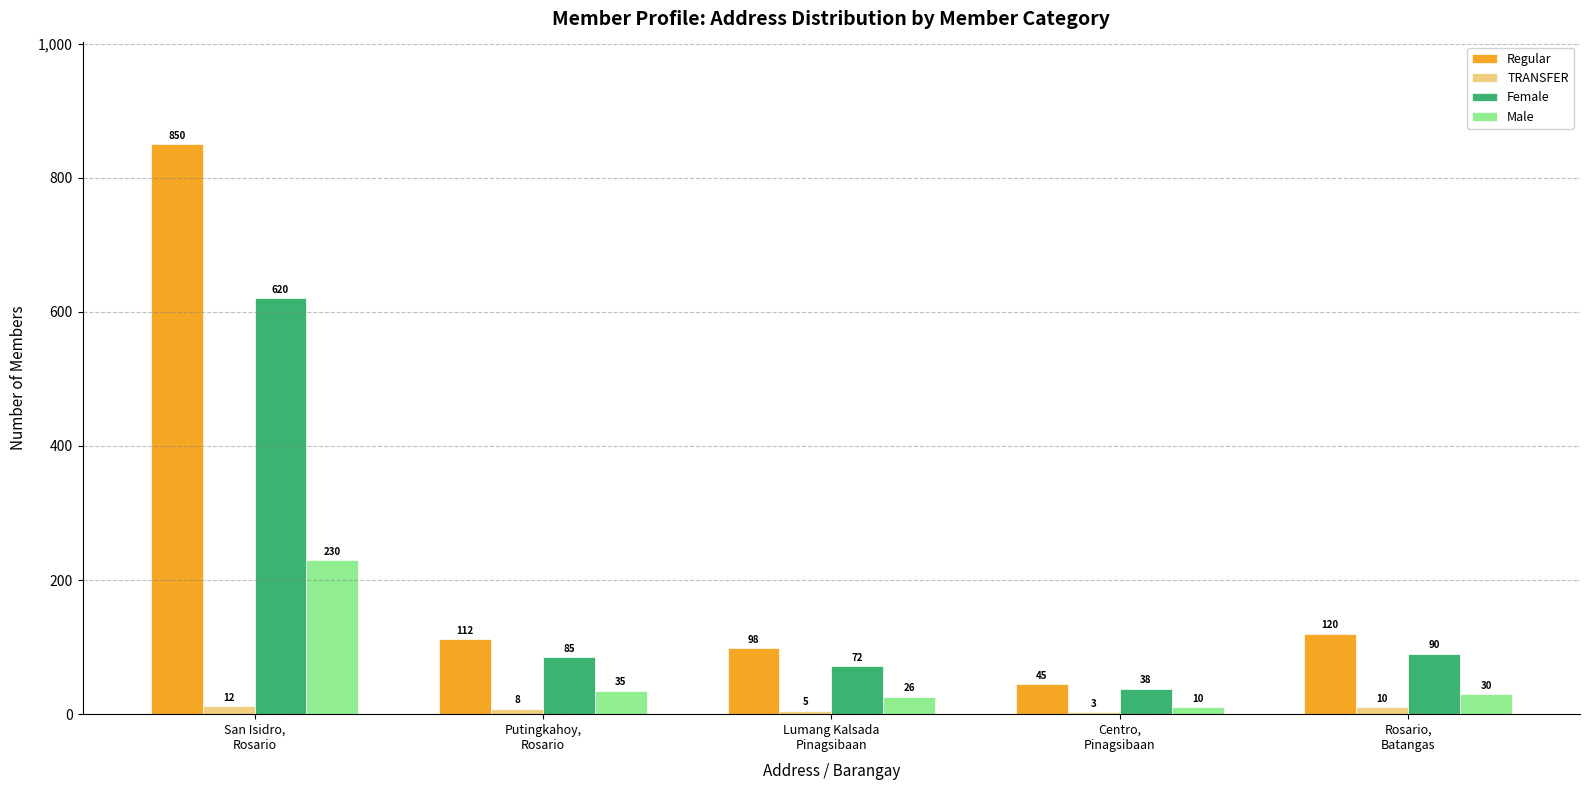

At which category is the sum across all series the highest?

San Isidro,
Rosario